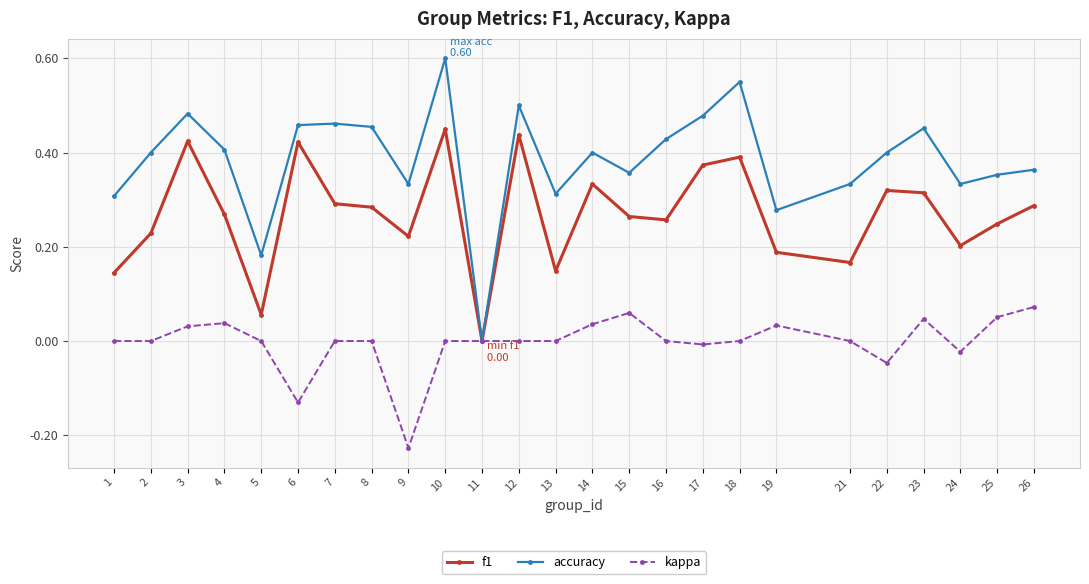

True or false: f1 has more than 2 interior local peaks.

True